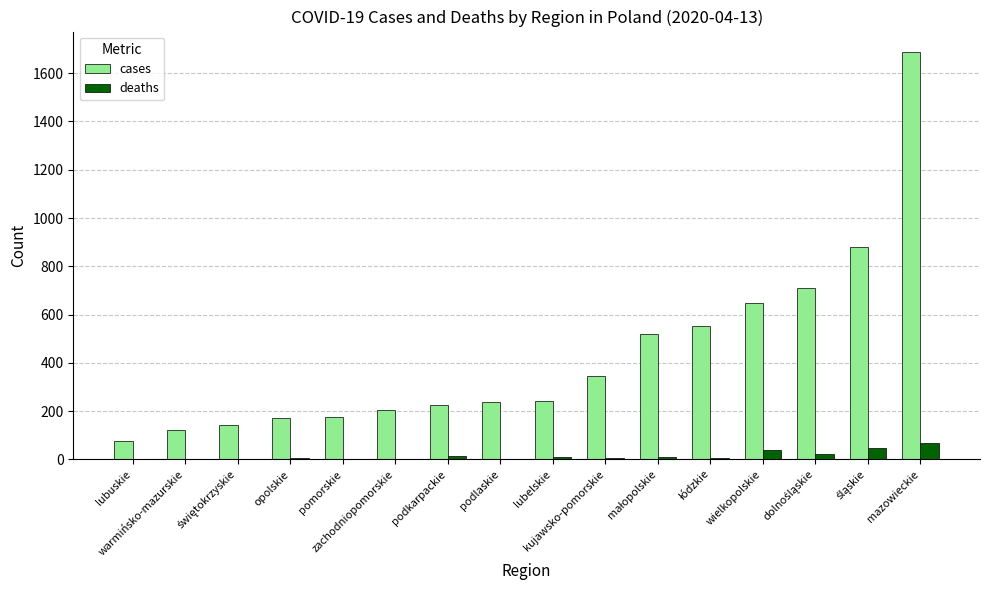

What is the difference between the deaths values at podlaskie and wielkopolskie?

38